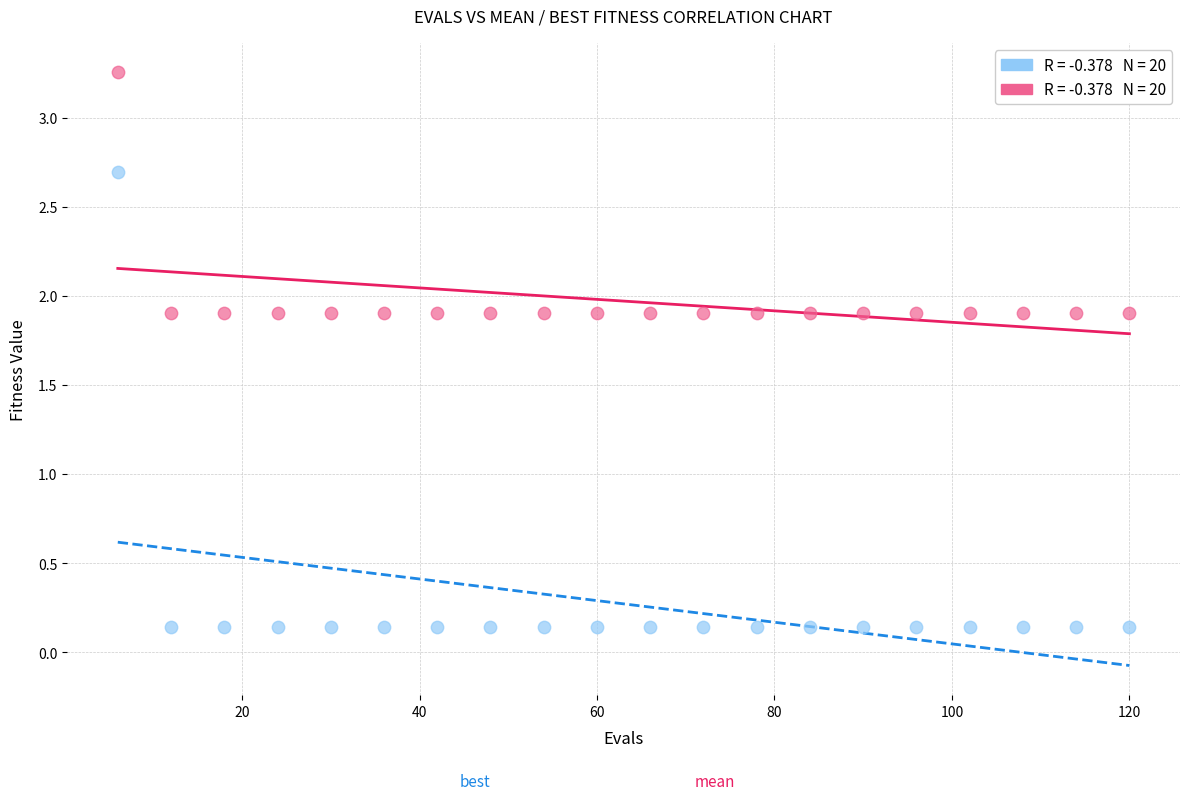

Across all data points, what is the range of X values (max minus min)?

114.0